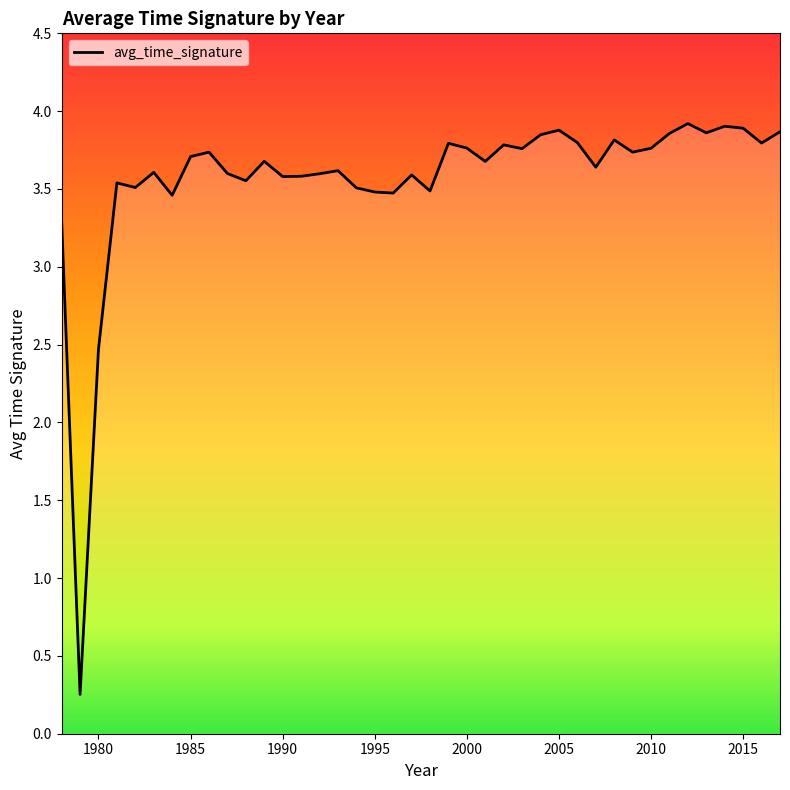

What is the maximum value shown in the chart?

3.9